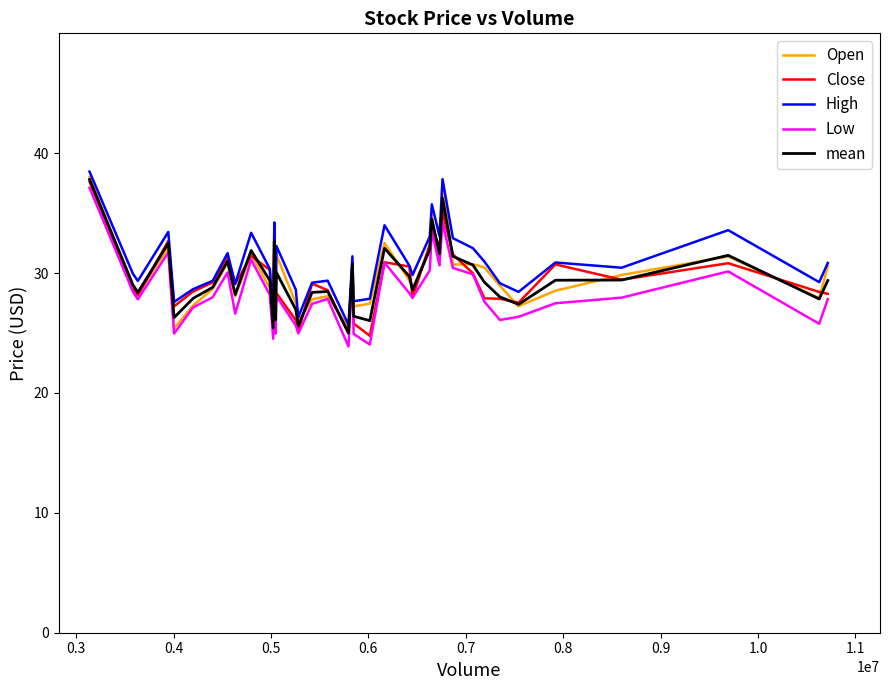

True or false: High and Low intersect in this chart.

False